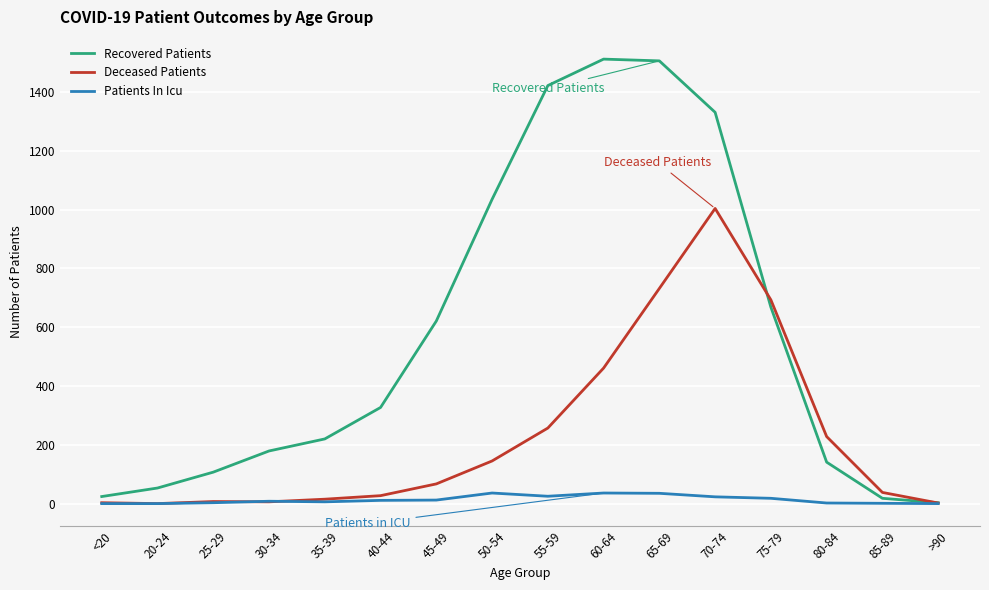

Which series has the widest spread of values?

Recovered Patients